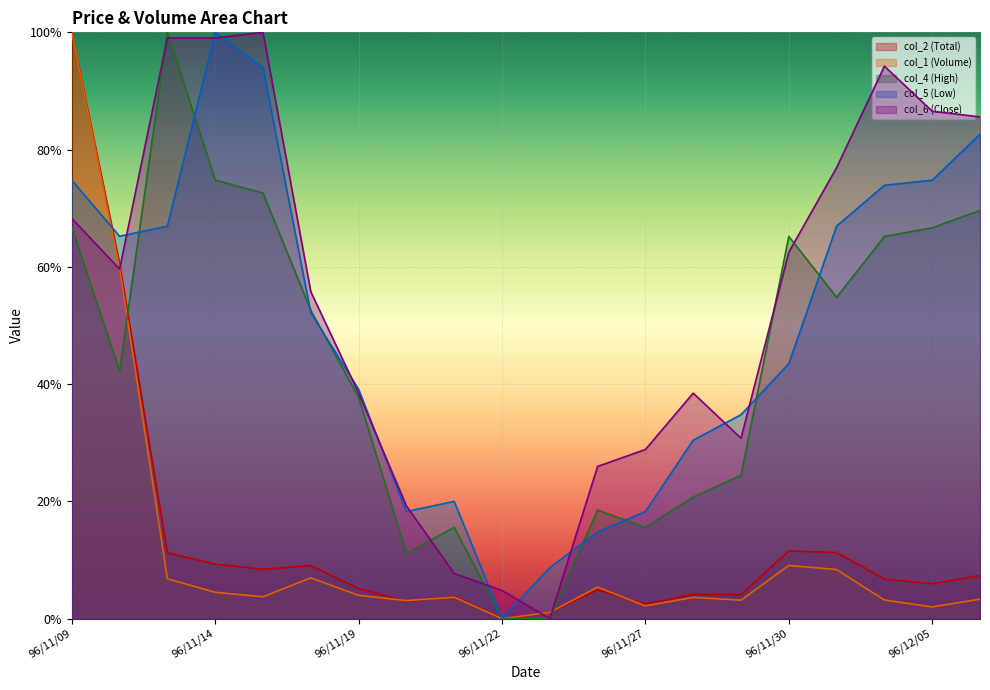

Which has a higher value, 96/11/19 or 96/11/12?

96/11/12